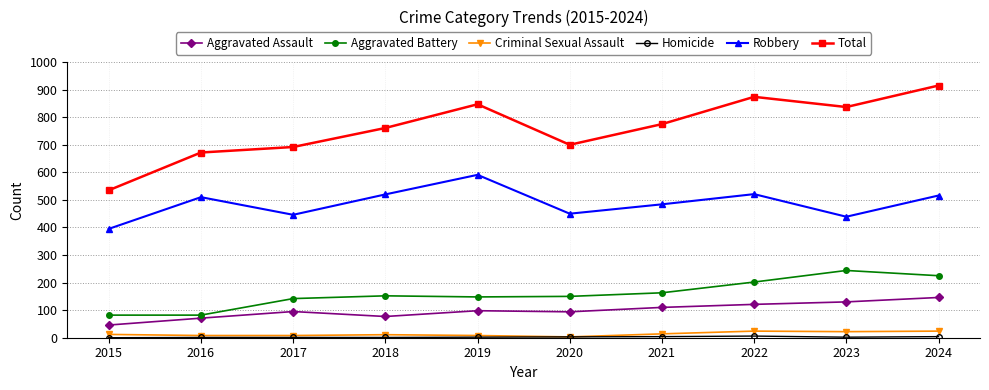

Which category has the lowest value in the Robbery series?

2015